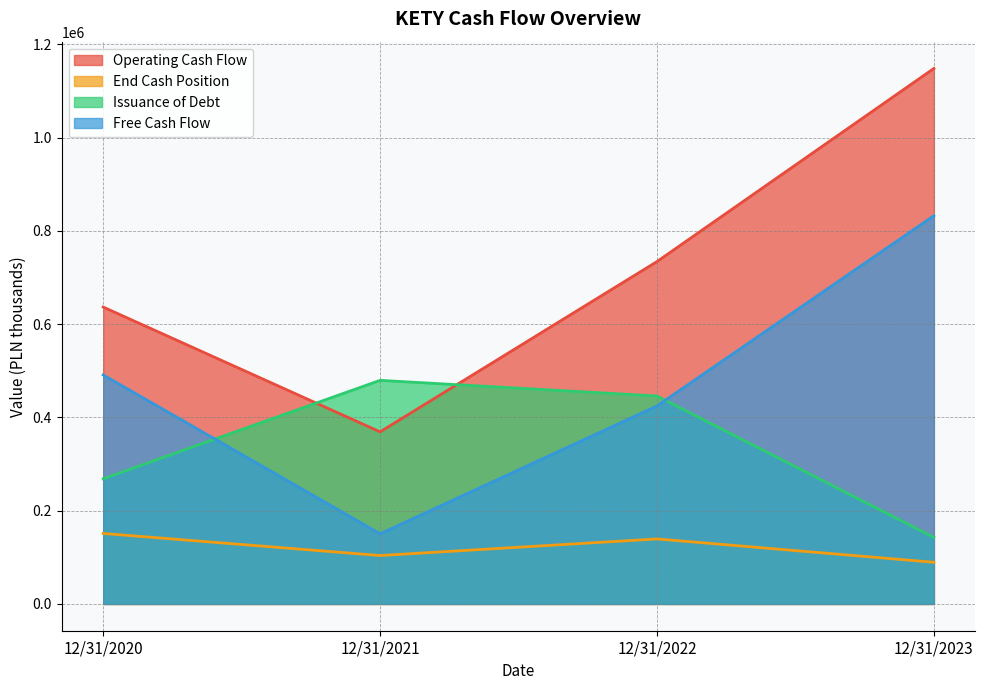

What is the sum of the Issuance of Debt values at 12/31/2023 and 12/31/2021?

622202